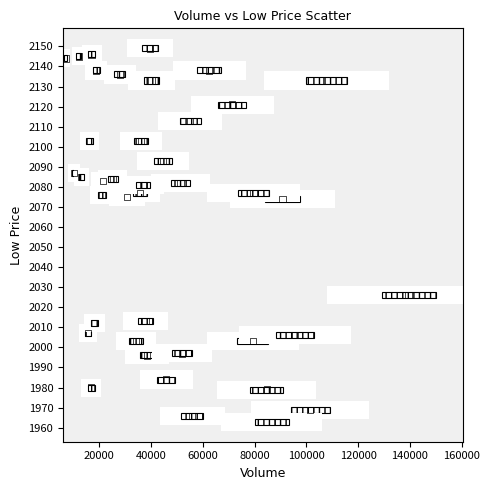

What is the range of Y values (max minus min)?

186